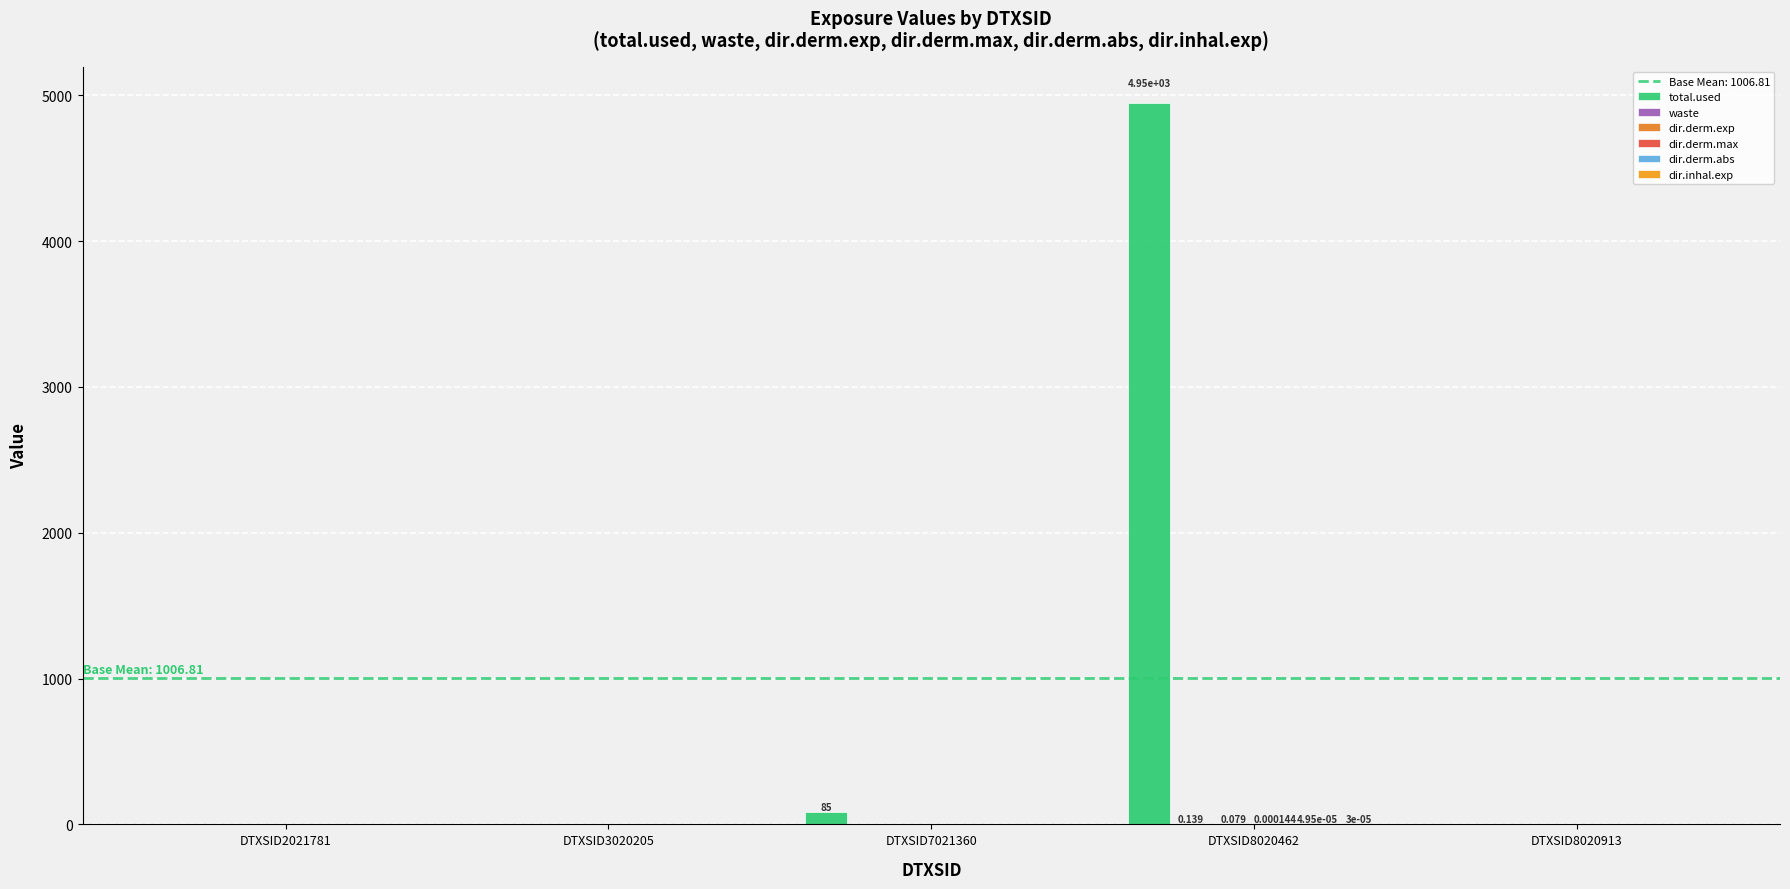

List the labels in order of dir.derm.exp value, smallest first.

DTXSID2021781, DTXSID3020205, DTXSID7021360, DTXSID8020913, DTXSID8020462